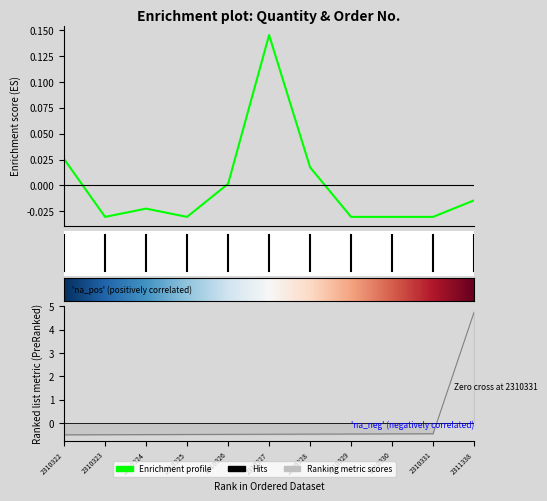

How many lines are shown in the chart?

2